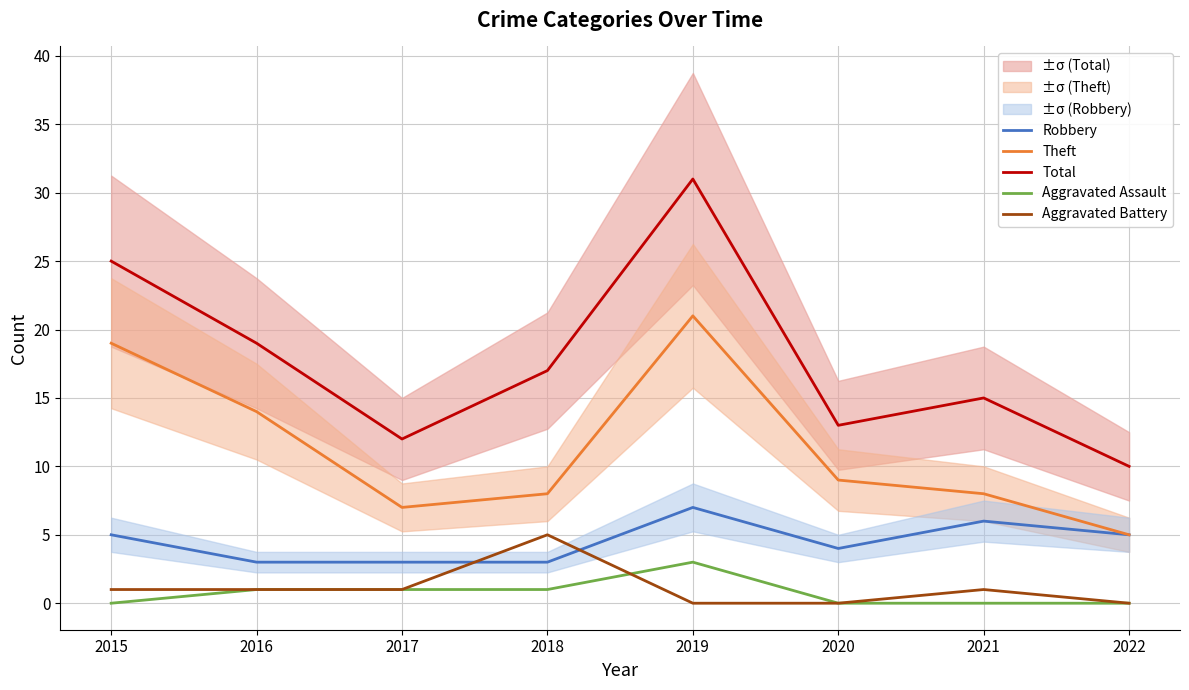

In Aggravated Battery, how many points are higher than both neighbors (excluding endpoints)?

2